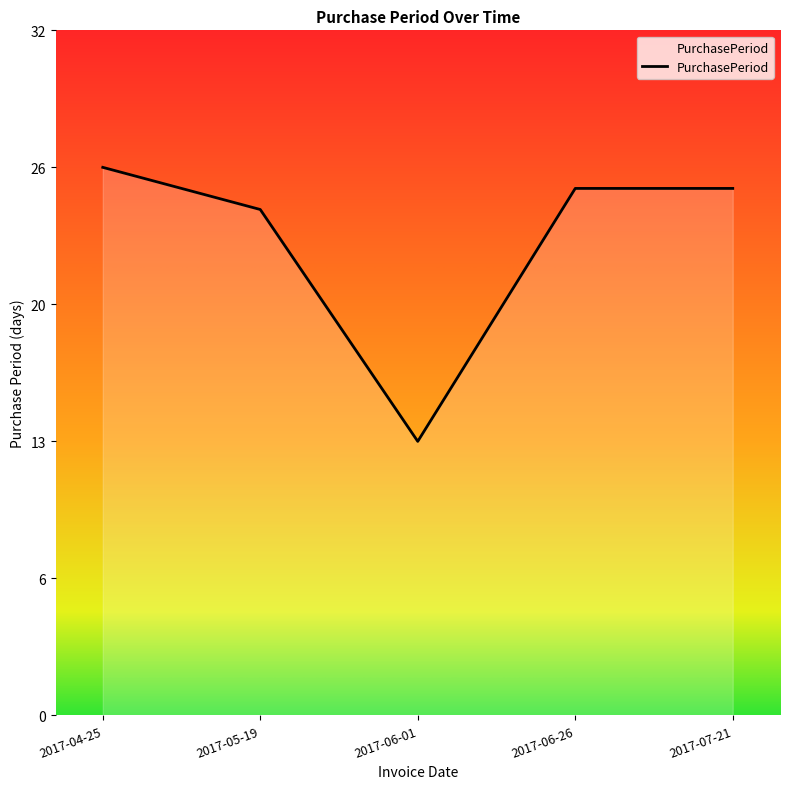

Which has a higher value, 2017-04-25 or 2017-06-26?

2017-04-25